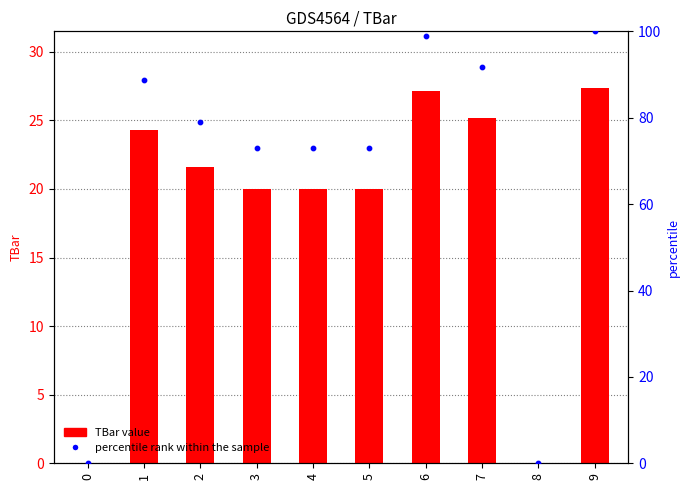

At how many categories does at least one series exceed 83?

4